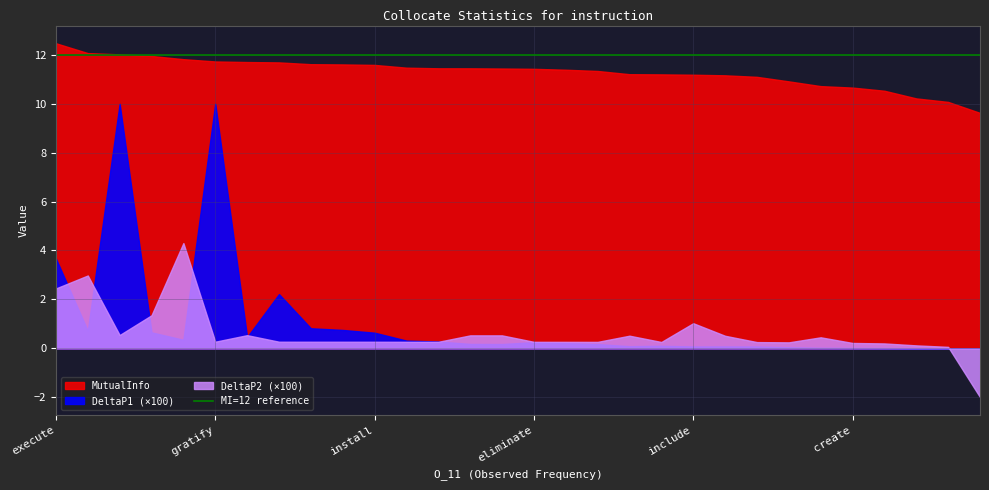

The MutualInfo series shows 12.0 at privatize. True or false?

True